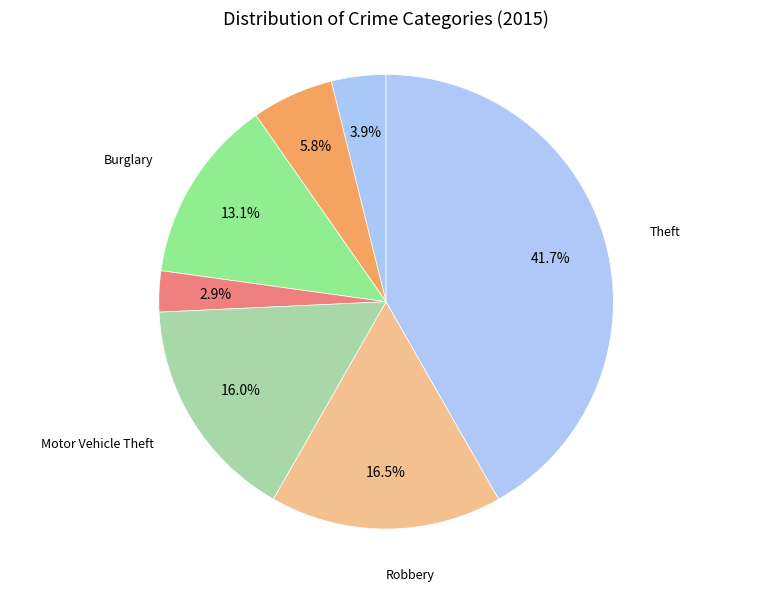

Which category has the biggest portion of the pie?

Theft